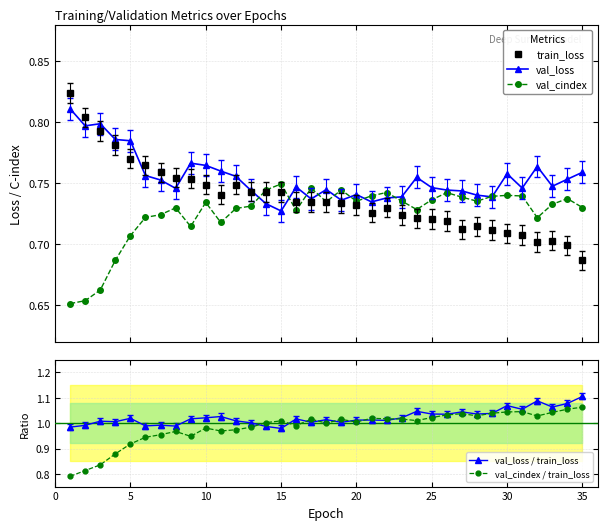

How many lines are shown in the chart?

5